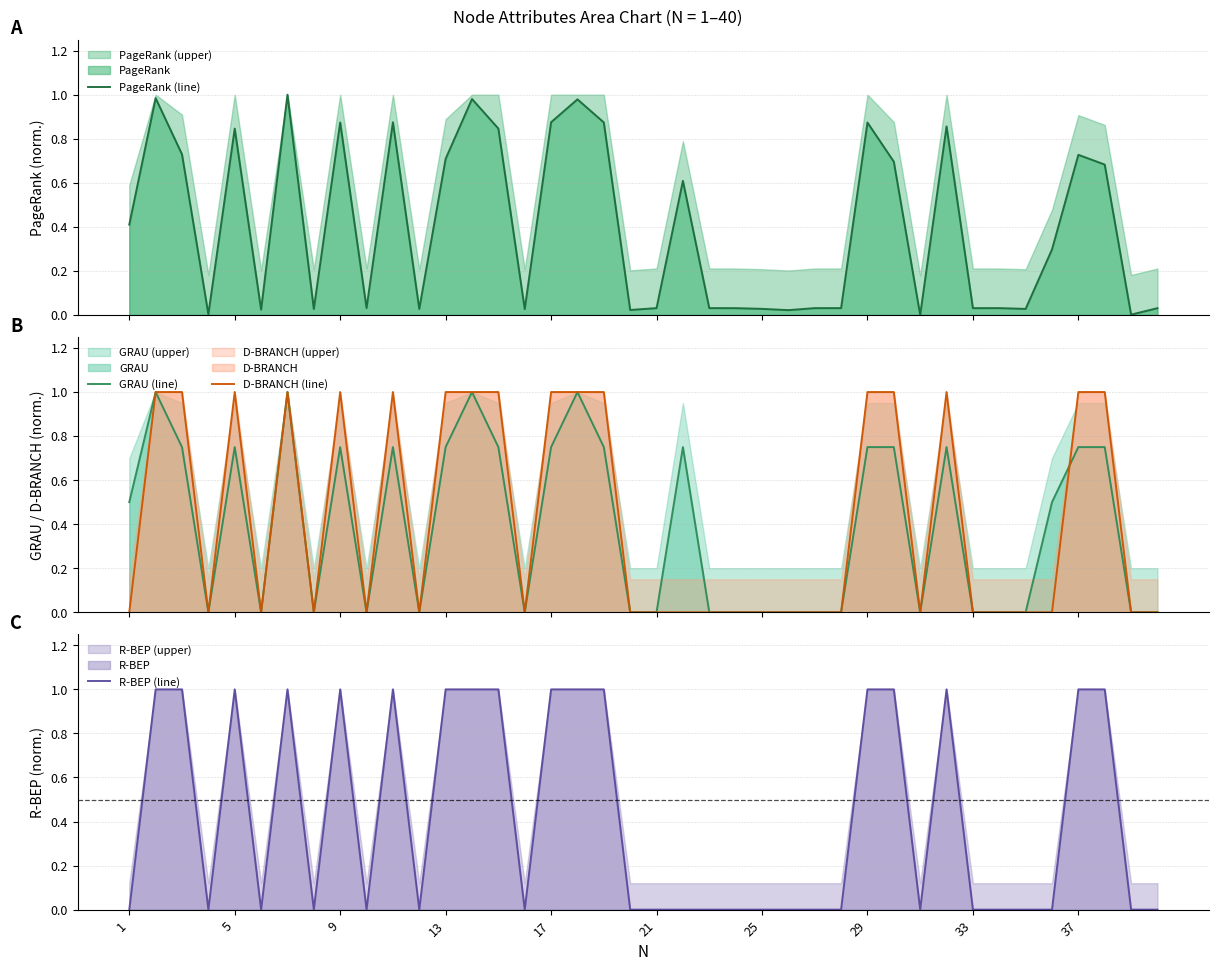

What is the highest value of the GRAU (line) series?

1.0